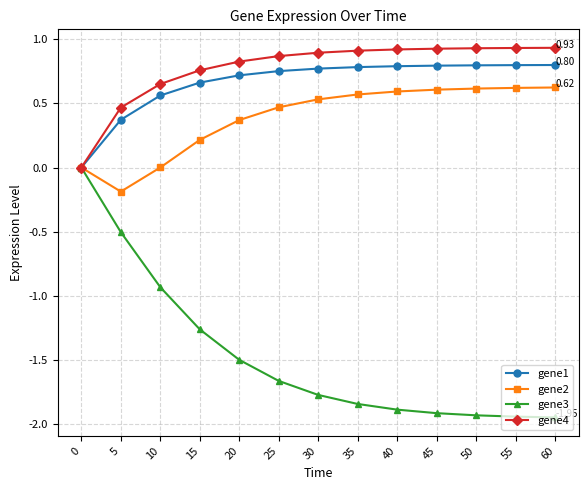

Count the number of categories in the chart.

13